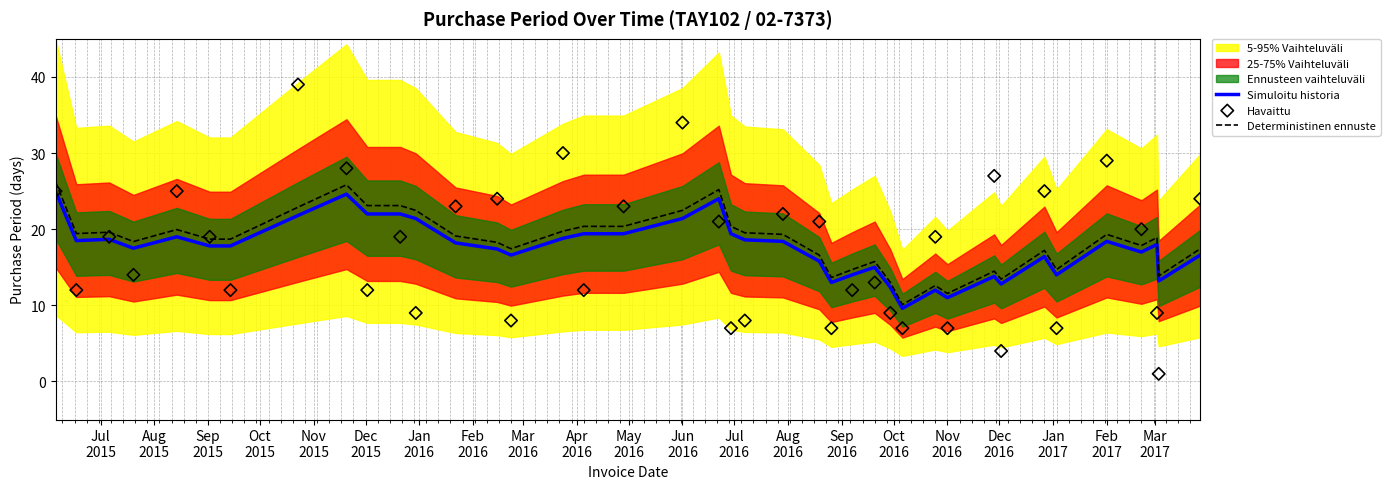

What is the maximum value for Simuloitu historia?

25.0